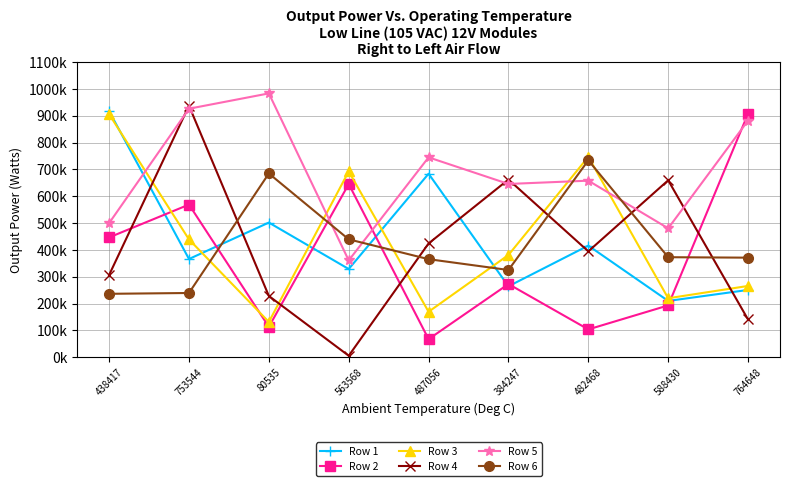

What are all the series names shown in the legend?

Row 1, Row 2, Row 3, Row 4, Row 5, Row 6